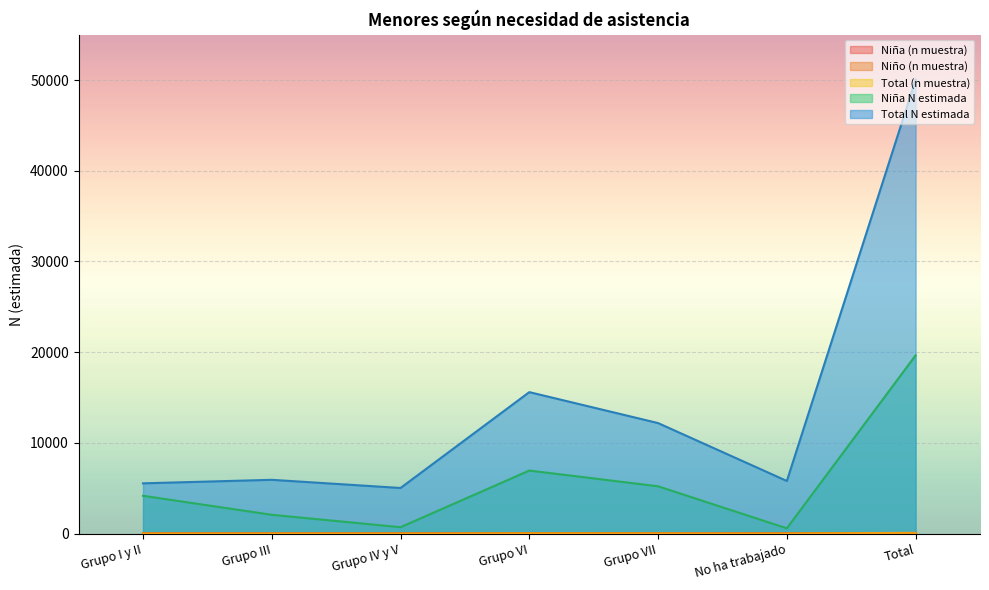

How many lines are shown in the chart?

5